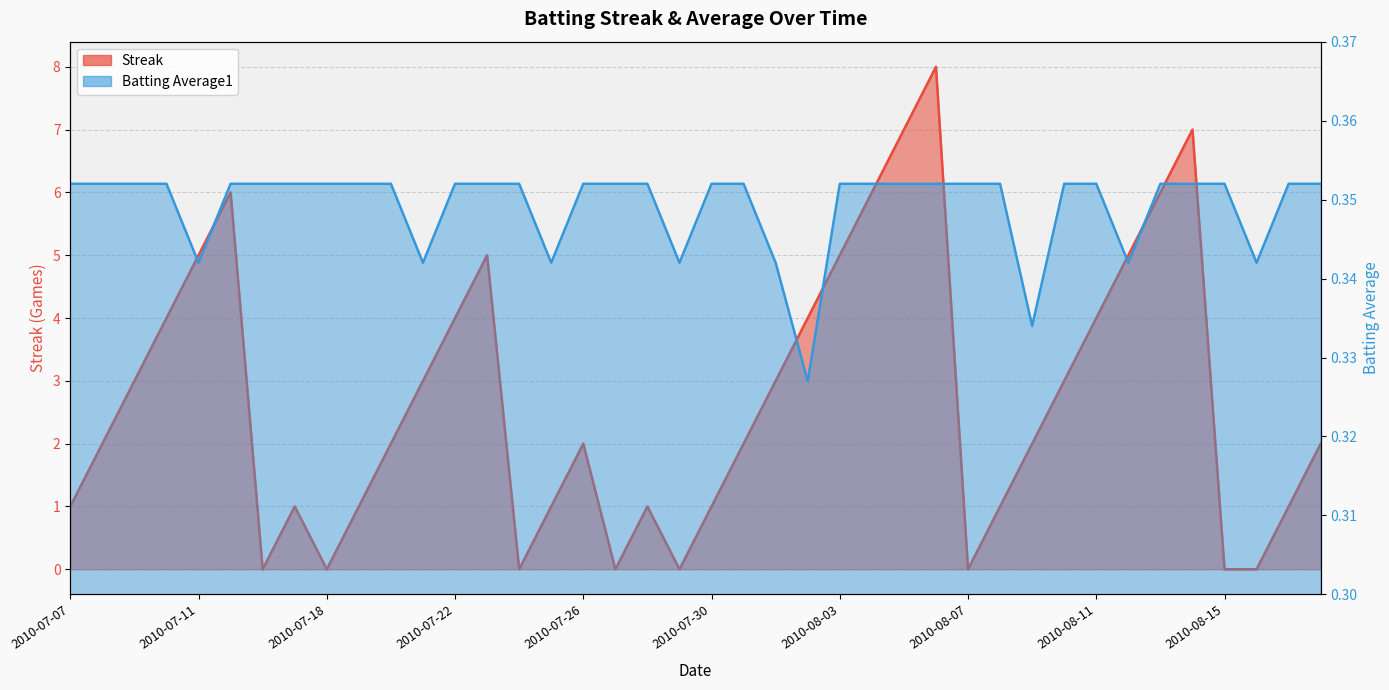

After their last crossing, which series has the higher values: Batting Average1 or Streak?

Streak